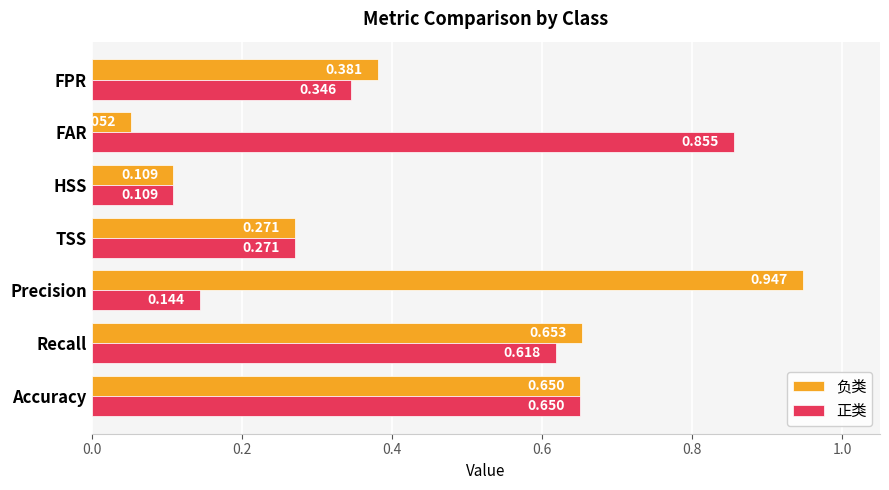

Is the value of 正类 at Recall greater than the value of 负类 at Accuracy?

No